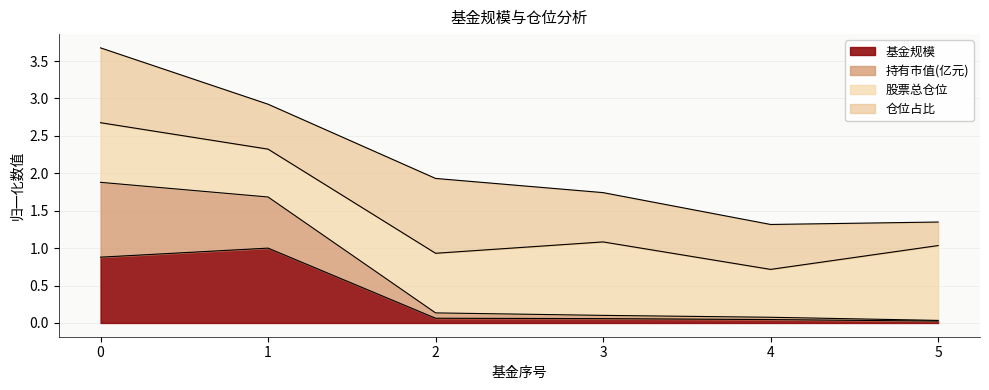

What is the total value across all series at 0?

3.7